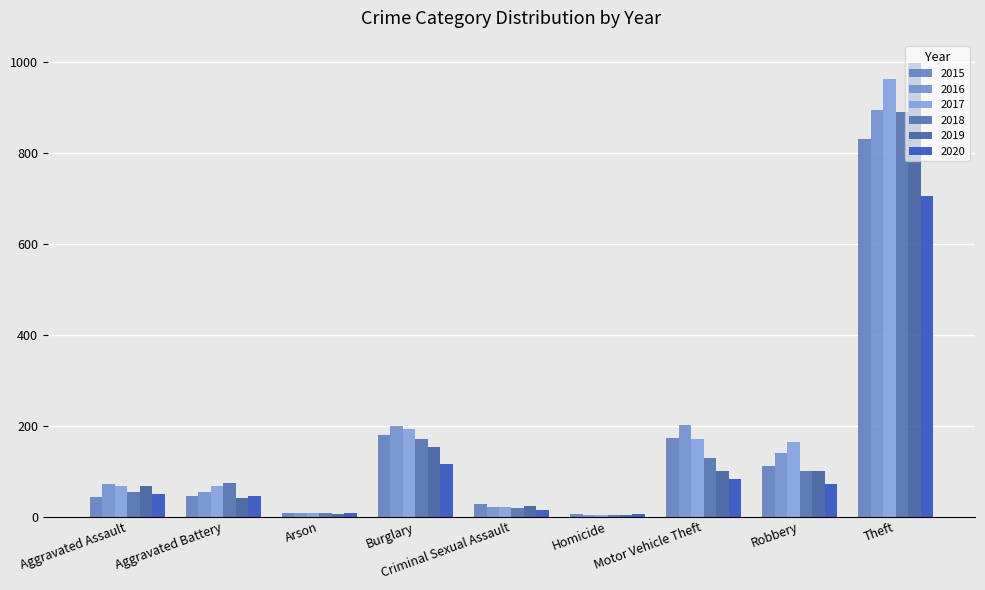

What is the value of the 2016 bar at the 3rd from the left?

8